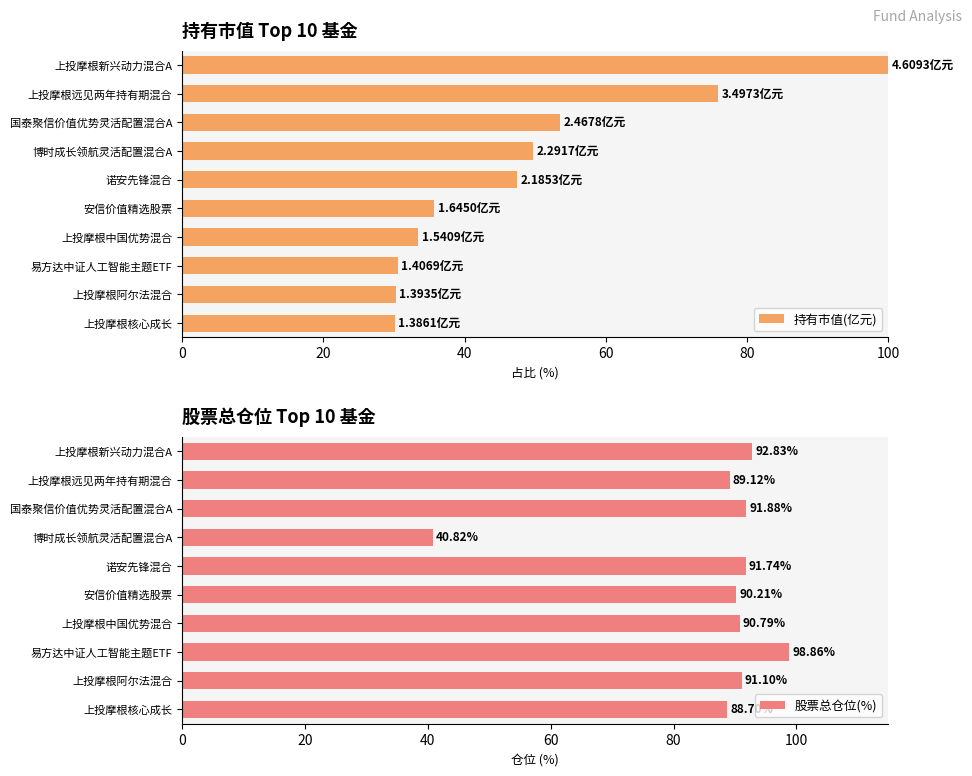

At which label is 股票总仓位(%) closest to 69?

上投摩根核心成长